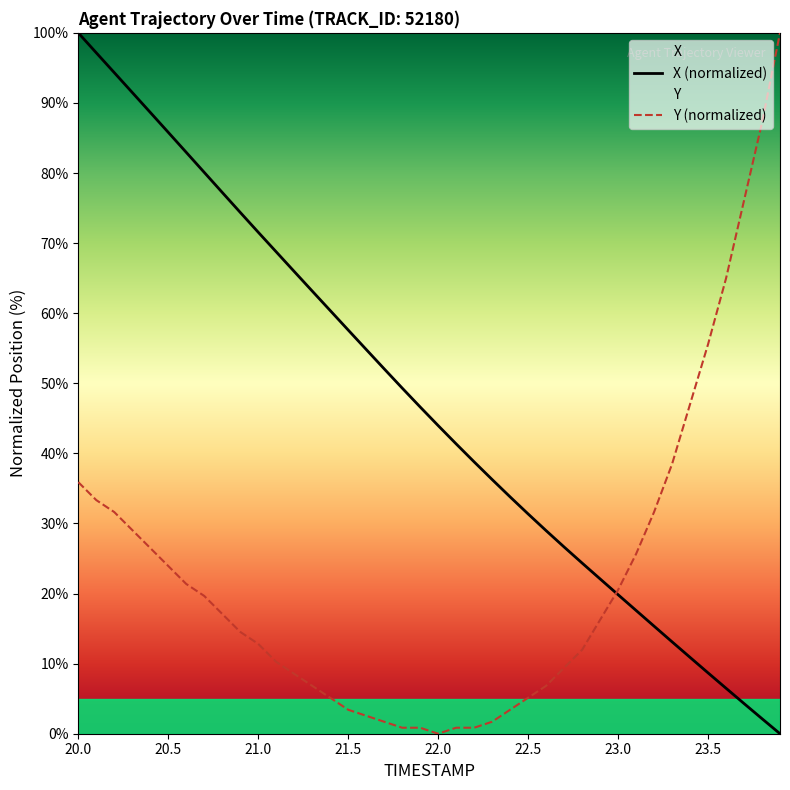

At which label does X (normalized) reach its peak?

20.0